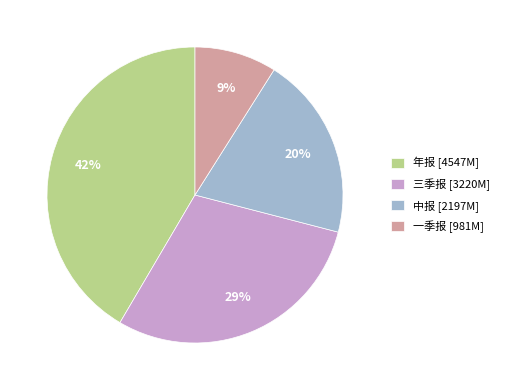

Approximately how many times larger is the value at 中报 compared to 一季报?

2.2